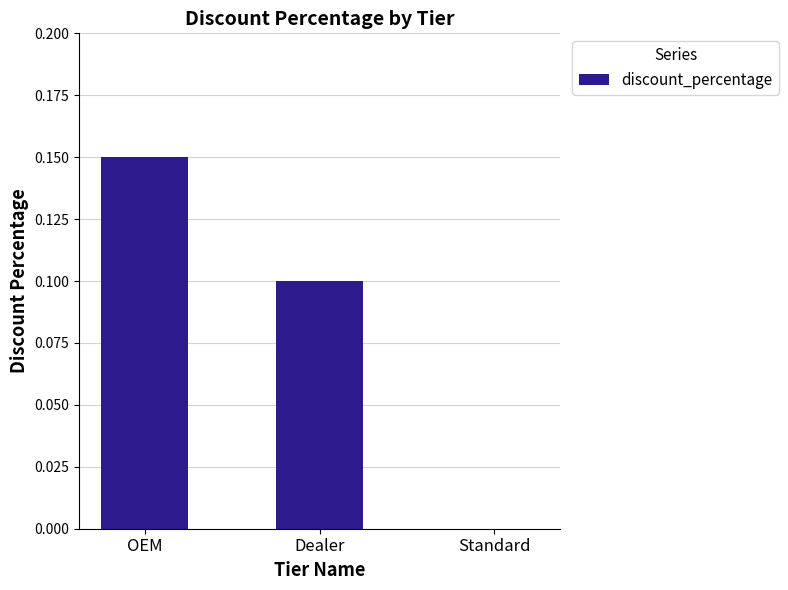

Which has a higher value, Dealer or OEM?

OEM